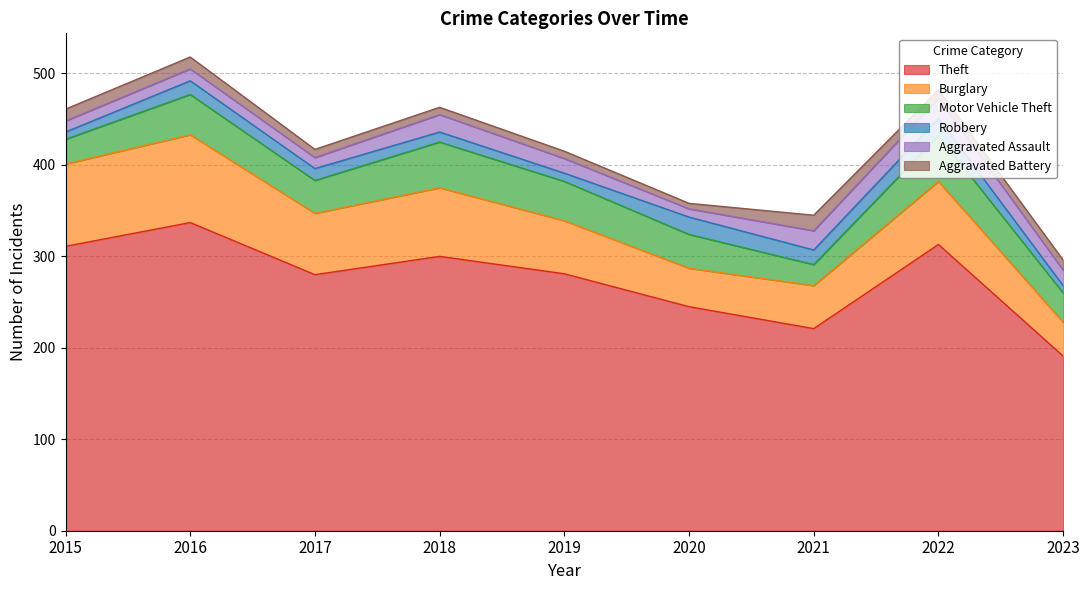

How many interior local peaks does the Aggravated Assault series have?

3